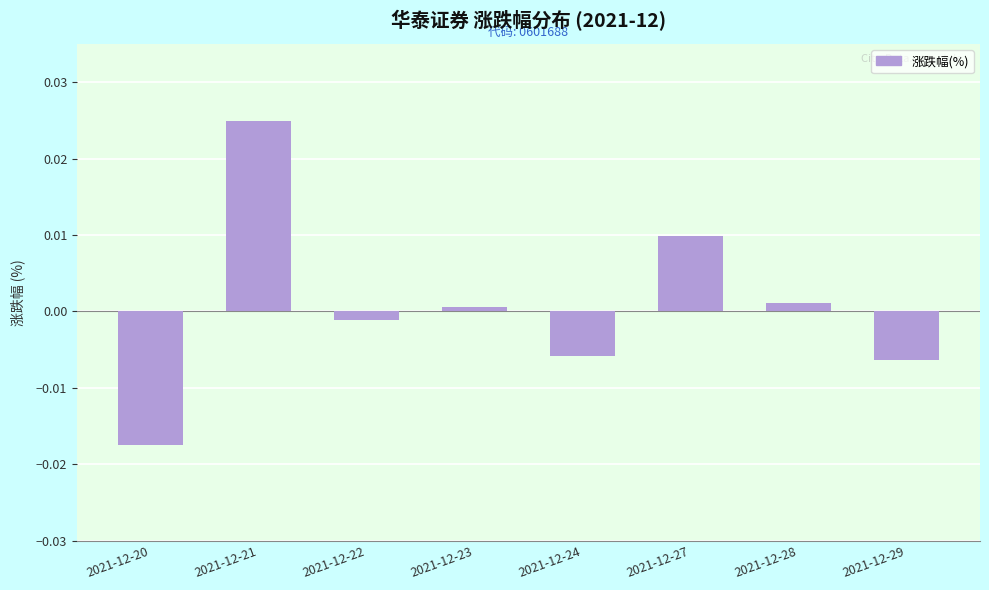

Is it true that the value at 2021-12-29 is -0.0?

True